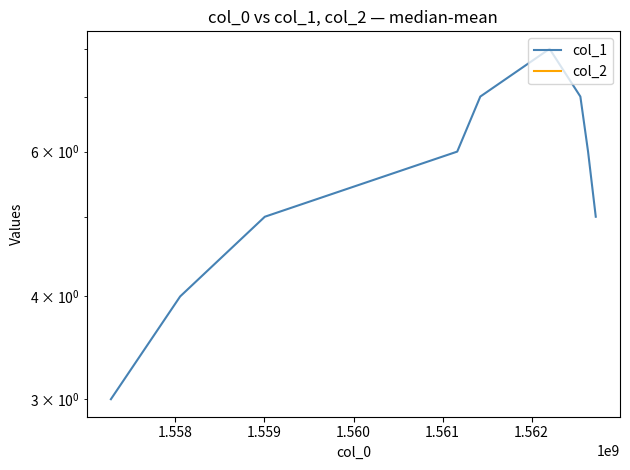

At which category is the sum across all series the highest?

1.562